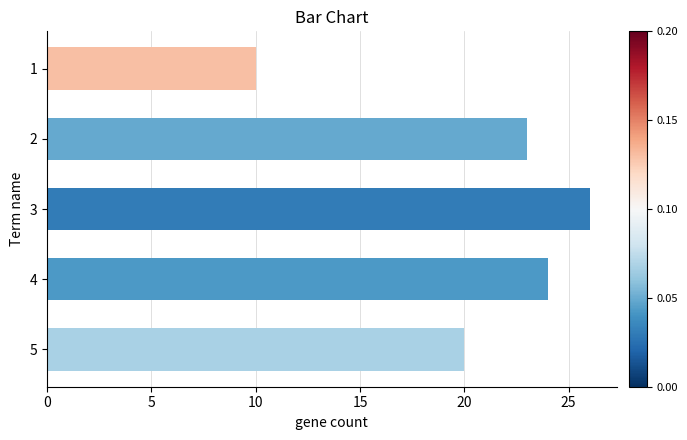

Which has a higher value, 4 or 3?

3